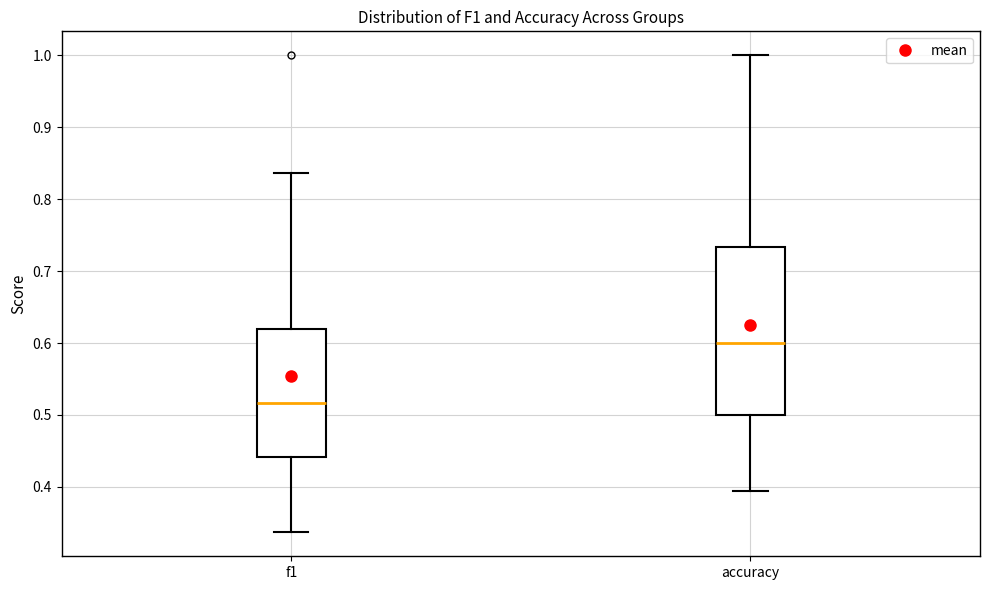

Where is the upper edge of the box for f1 on the y-axis? The values are not printed on the chart, so give them approximately, as read against the axis.

0.62